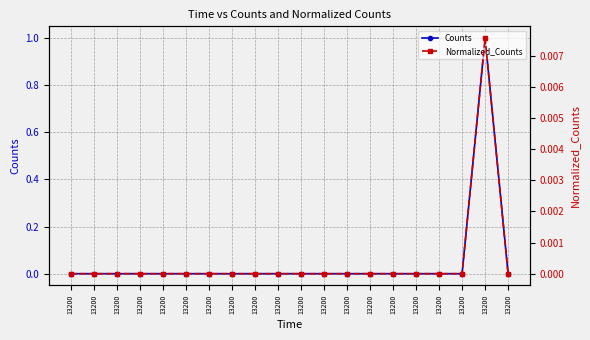

At how many categories does at least one series exceed 0?

1